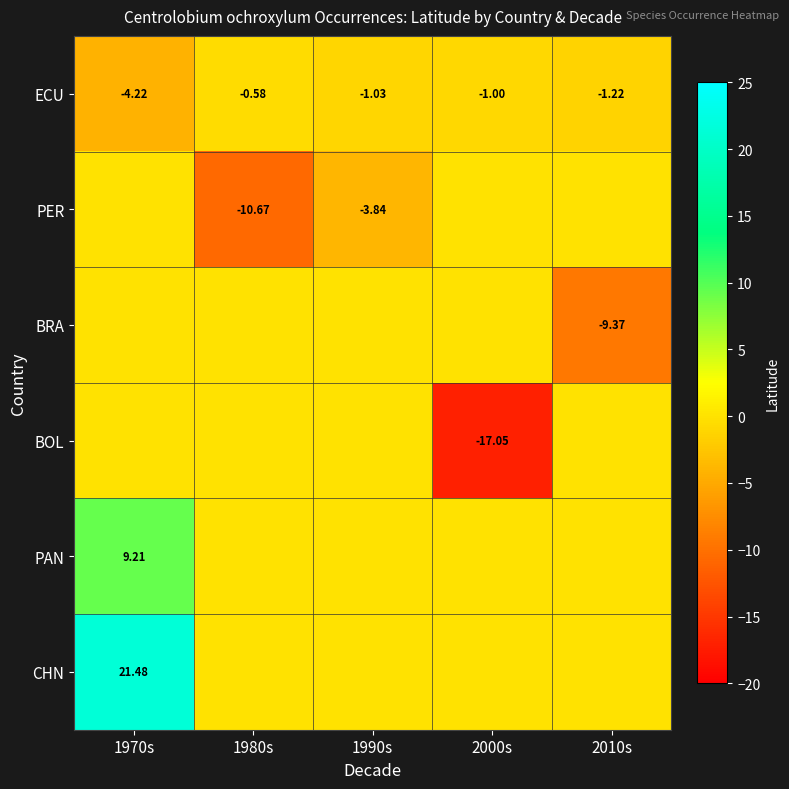

At which category is the sum across all series the highest?

1970s